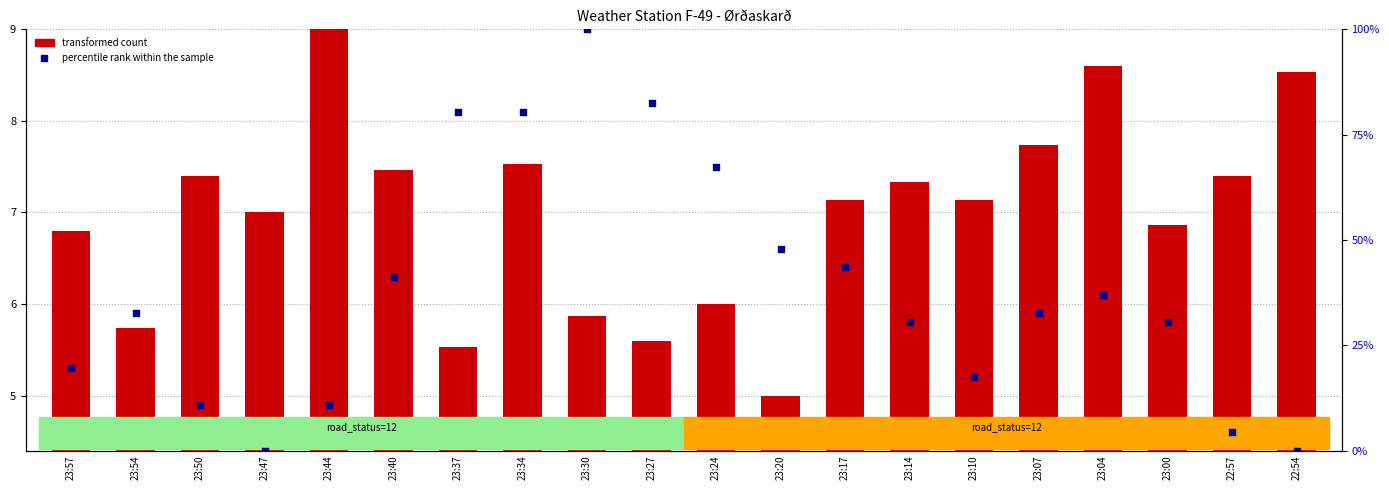

What is the total value across all series at 23:54?

38.3